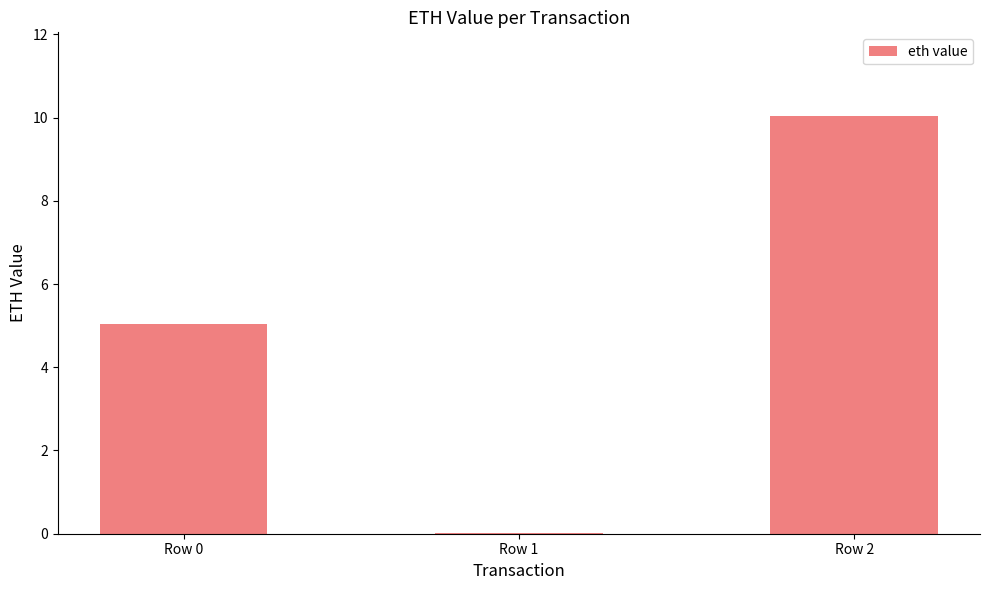

How many categories are shown in the chart?

3